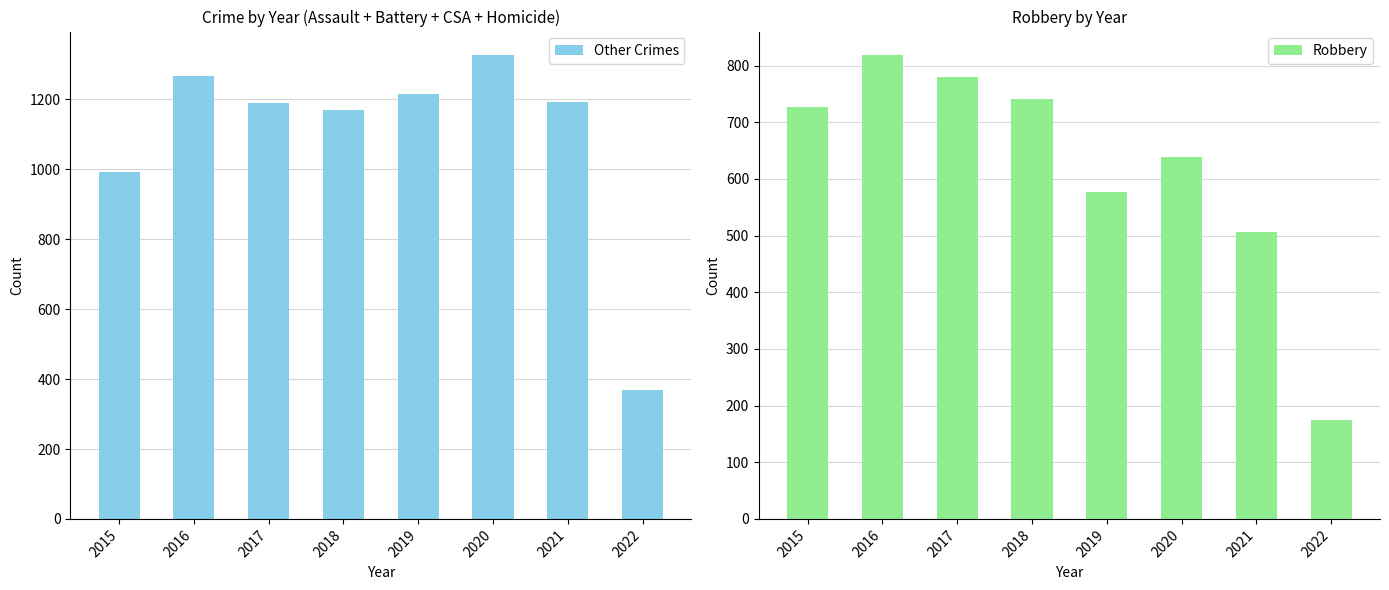

At which label is Other Crimes closest to 848?

2015